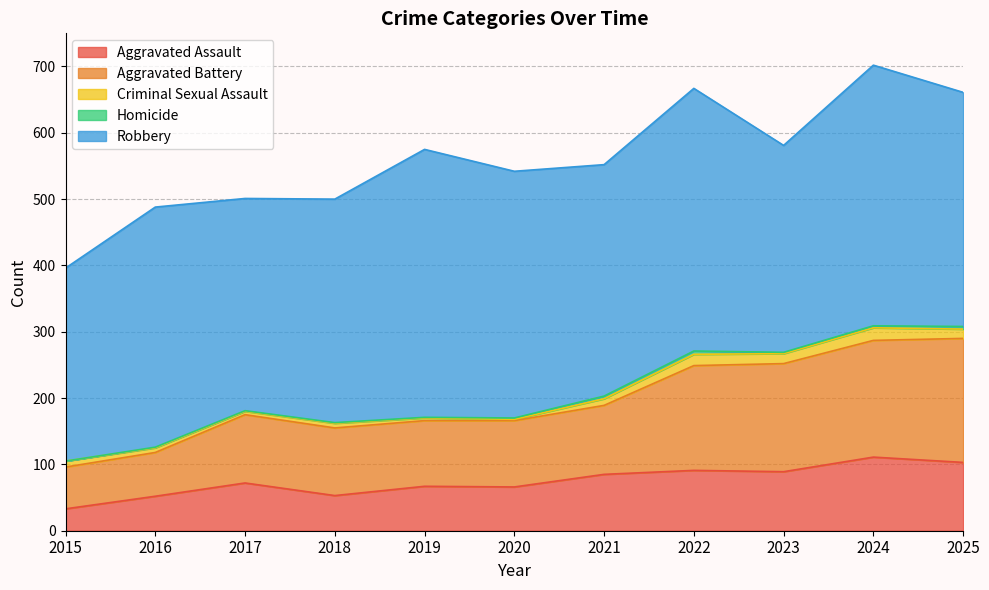

Which series changed the most between 2015 and 2020?

Robbery